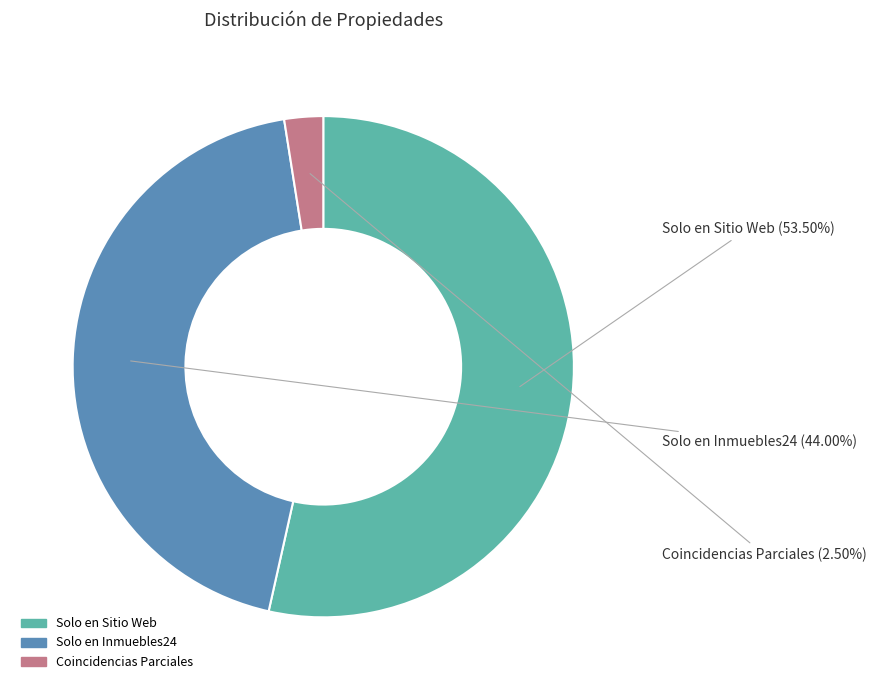

To the nearest percent, what is the average slice percentage?

33%